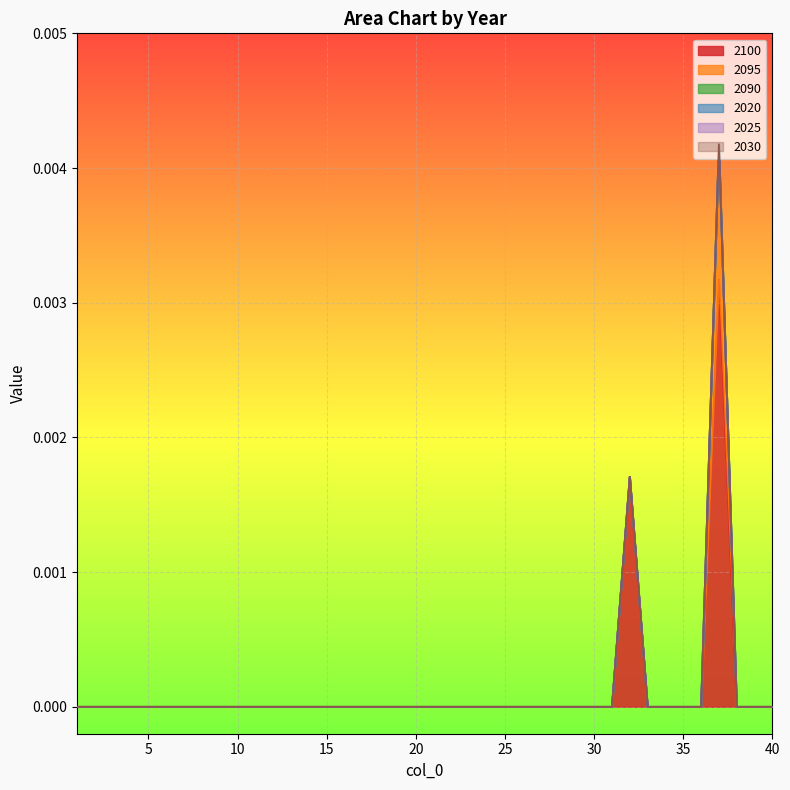

Which has a higher value, 21 or 13?

21